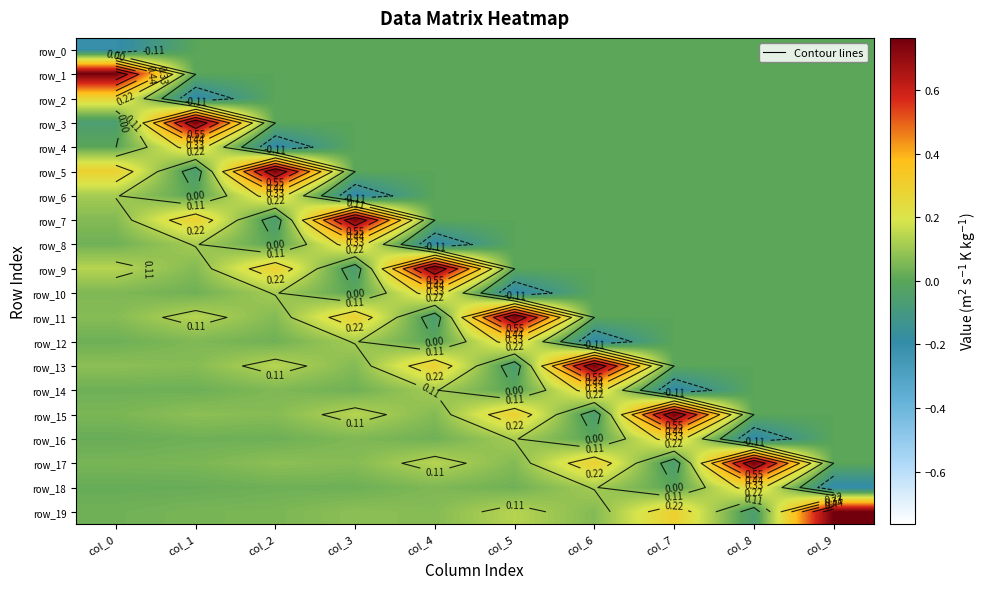

What is the minimum value shown in the chart?

-0.2